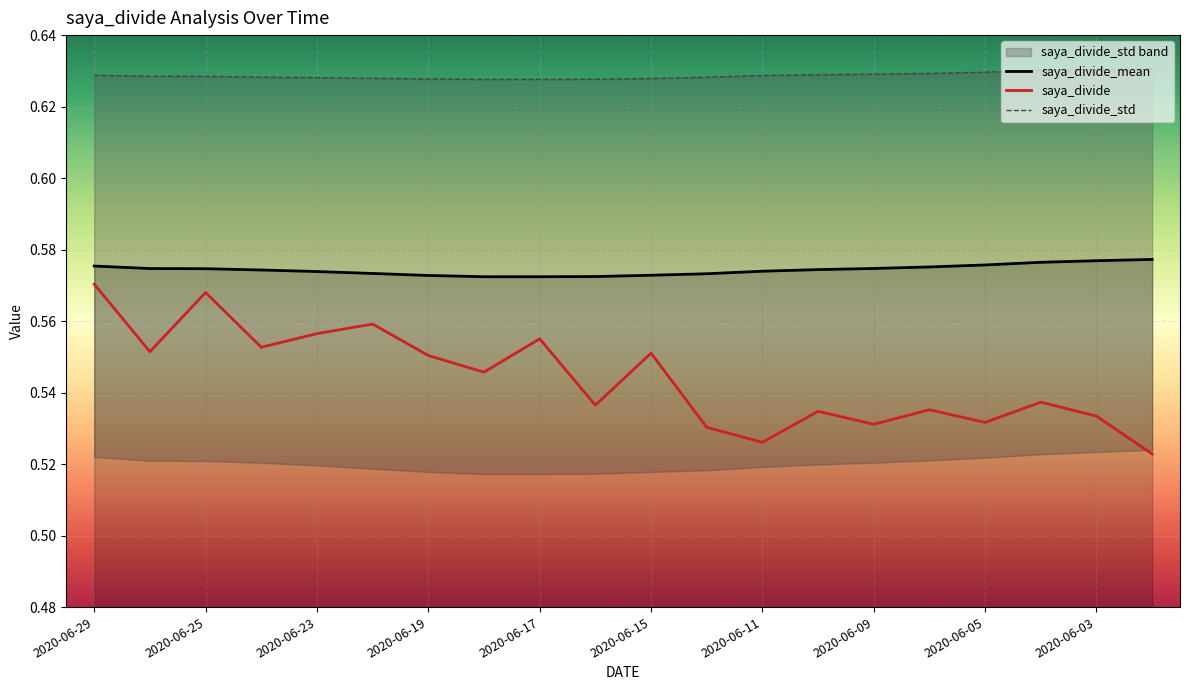

True or false: saya_divide and saya_divide_mean intersect in this chart.

False